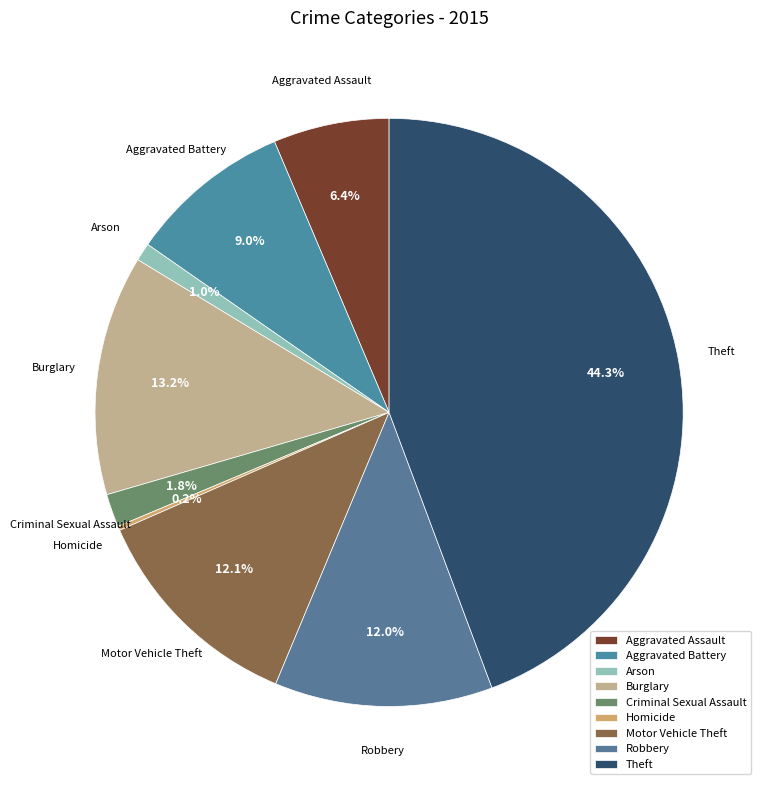

True or false: Aggravated Battery accounts for 24% of the total.

False